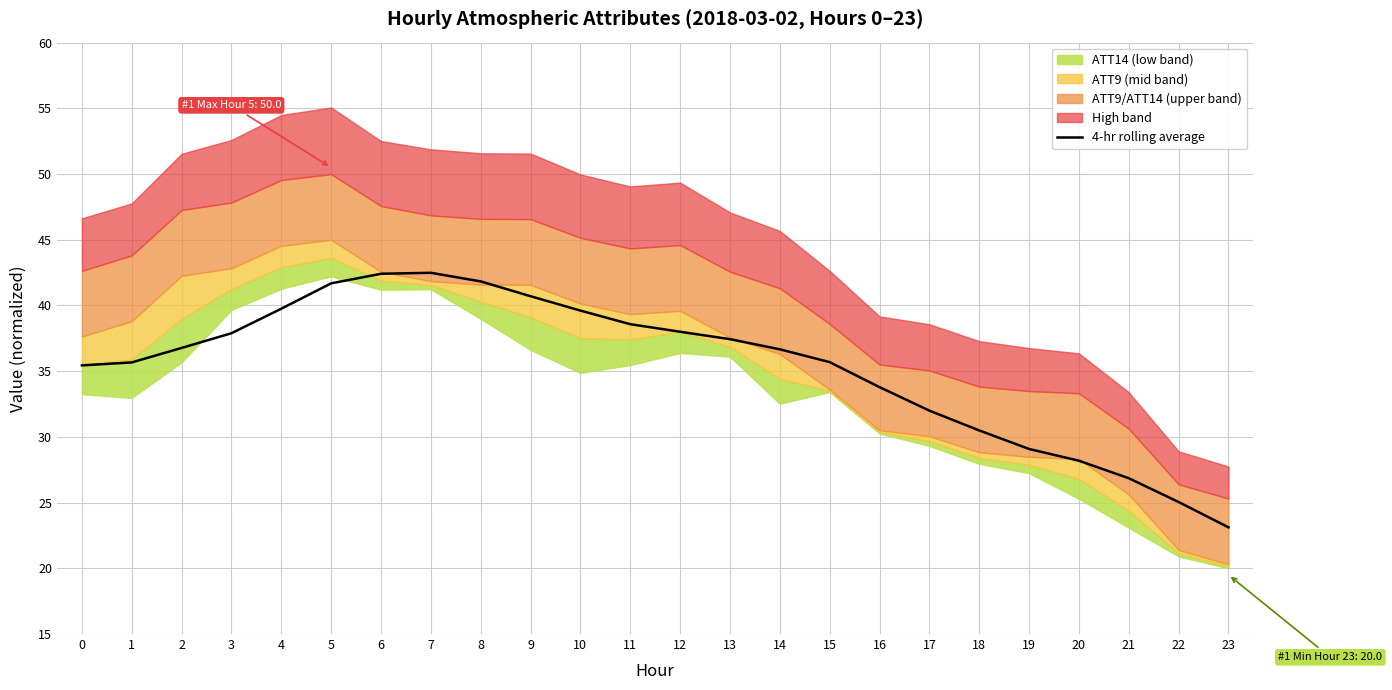

What is the sum of all values?

849.2